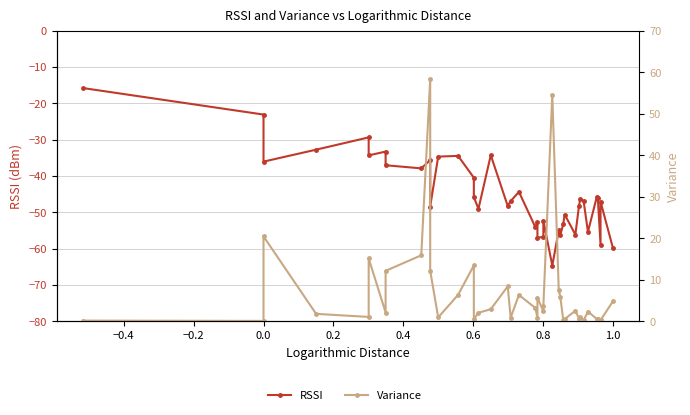

Which series has the largest total across all categories?

Variance